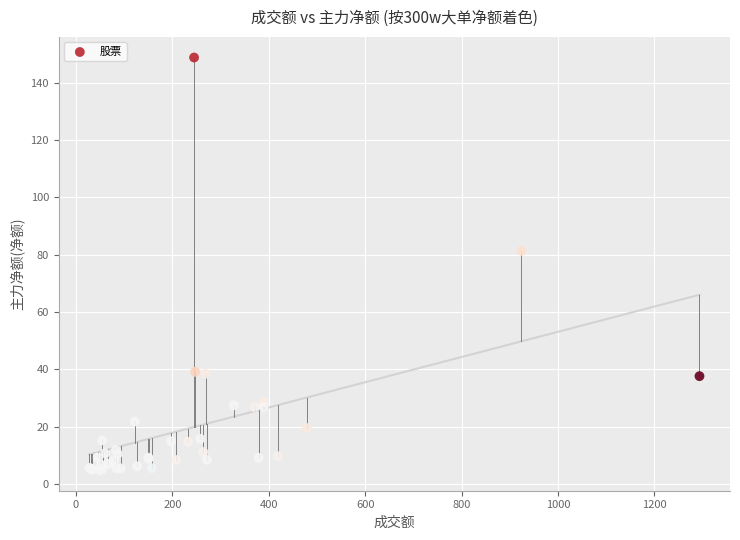

What Y value in the scatter plot is closest to 76?

81.3